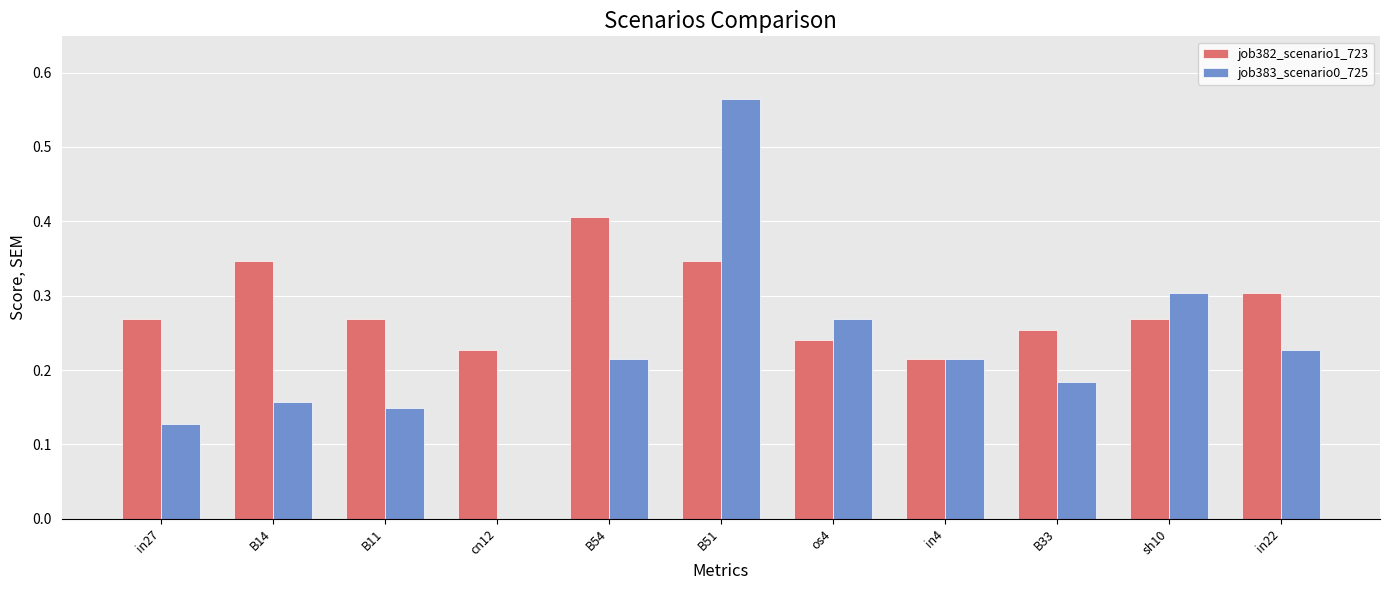

What is the sum of all job382_scenario1_723 values?

3.1